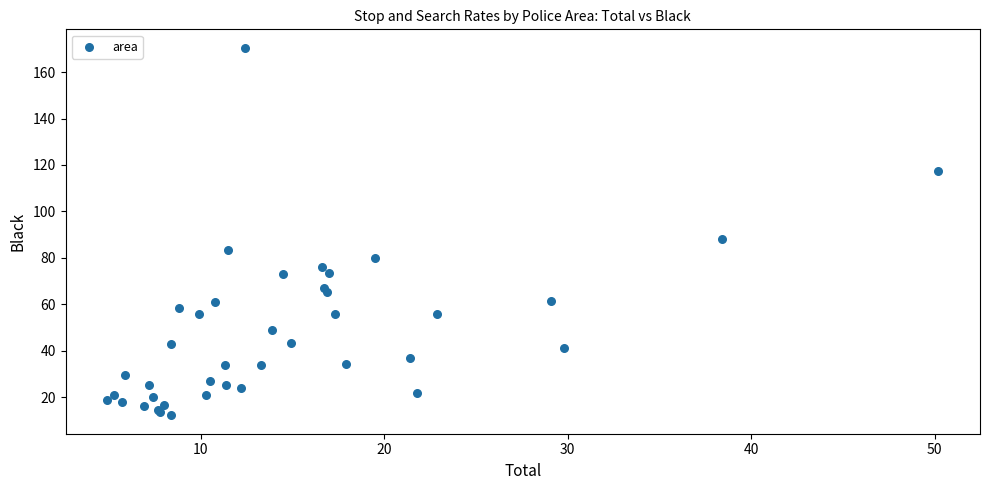

What Y value in the scatter plot is closest to 91?

88.0